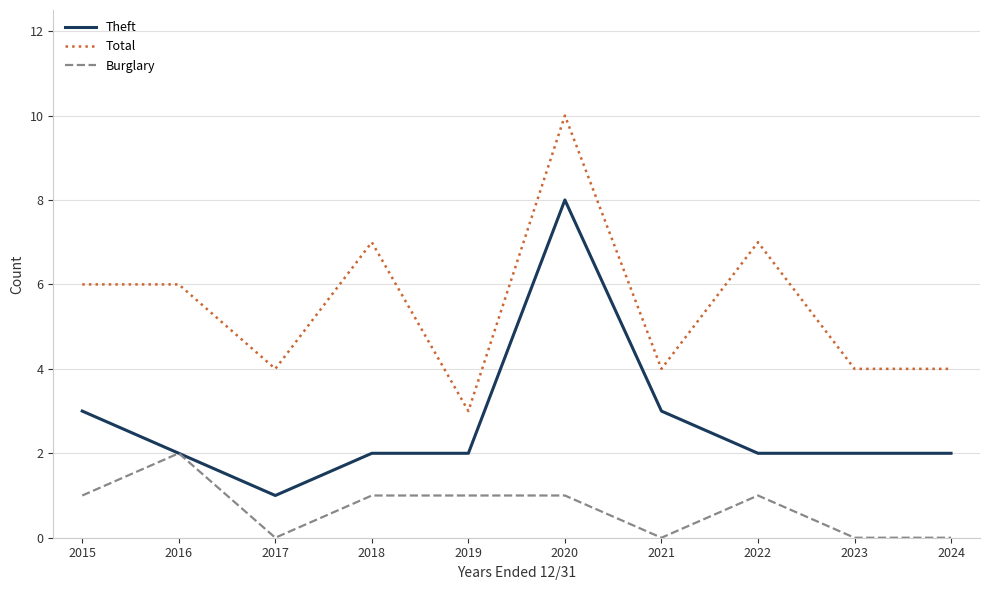

What is the average value of the Total series?

6